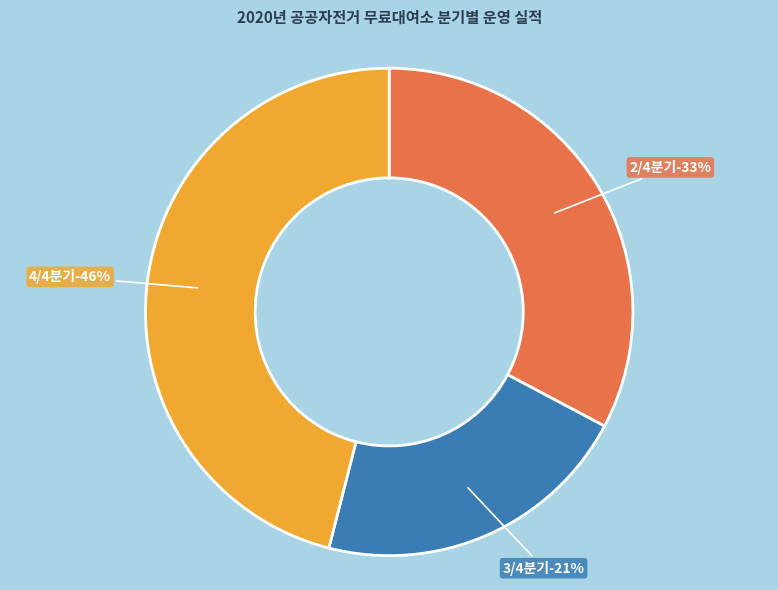

True or false: 4/4분기 accounts for 46% of the total.

True